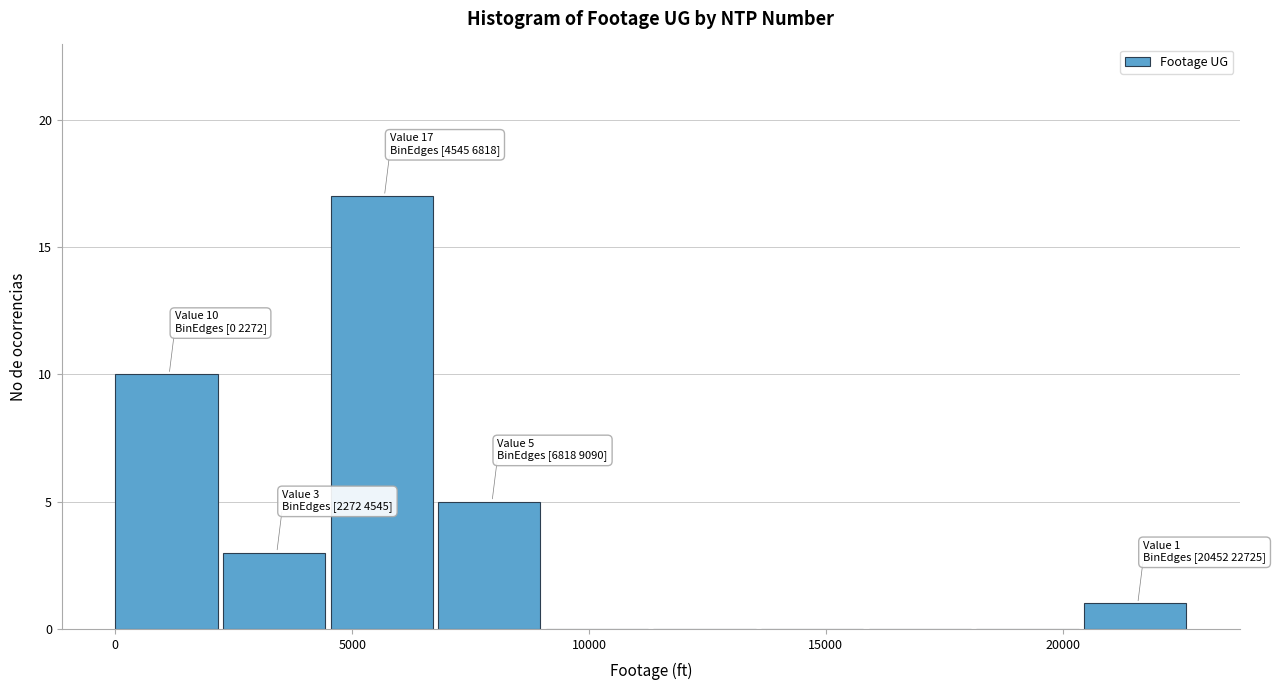

Which range on the x-axis has the tallest bar?

4500 to 7000